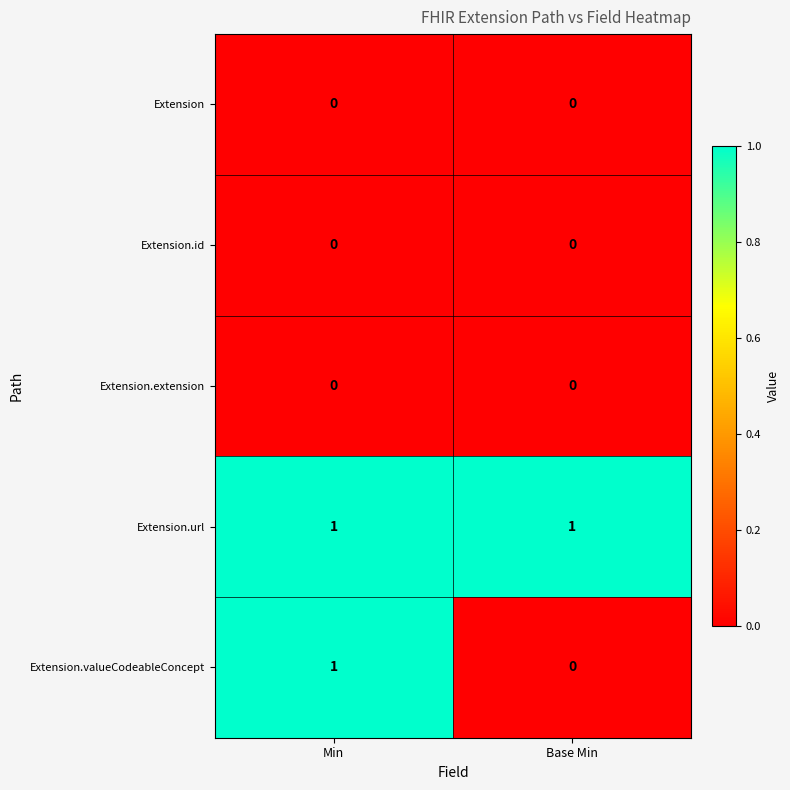

Which series changed the most between Min and Base Min?

Extension.valueCodeableConcept